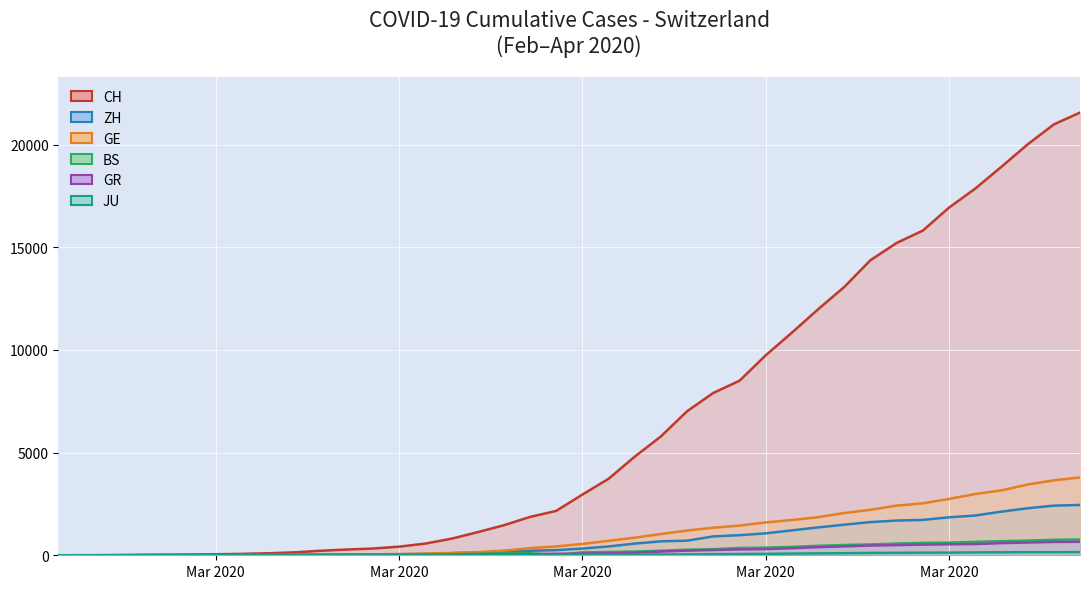

What is the total value across all series at 2020-04-02?

27224